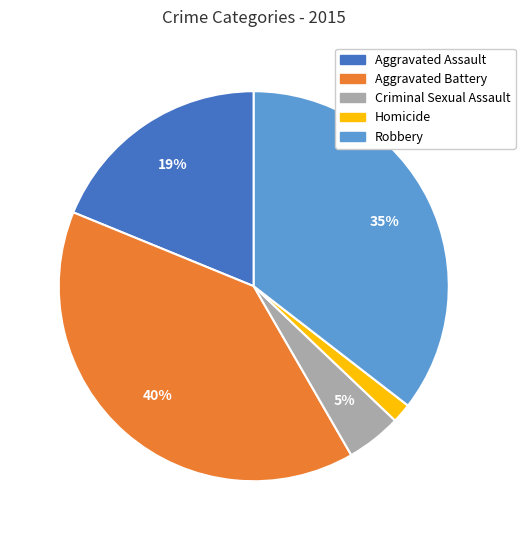

Which has a higher value, Aggravated Assault or Aggravated Battery?

Aggravated Battery